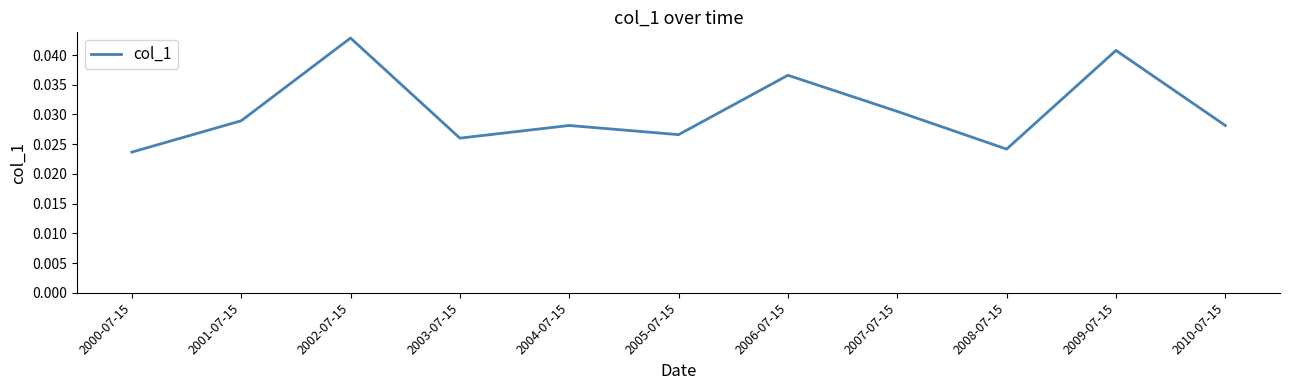

Between 2008-07-15 and 2010-07-15, which is larger?

2010-07-15